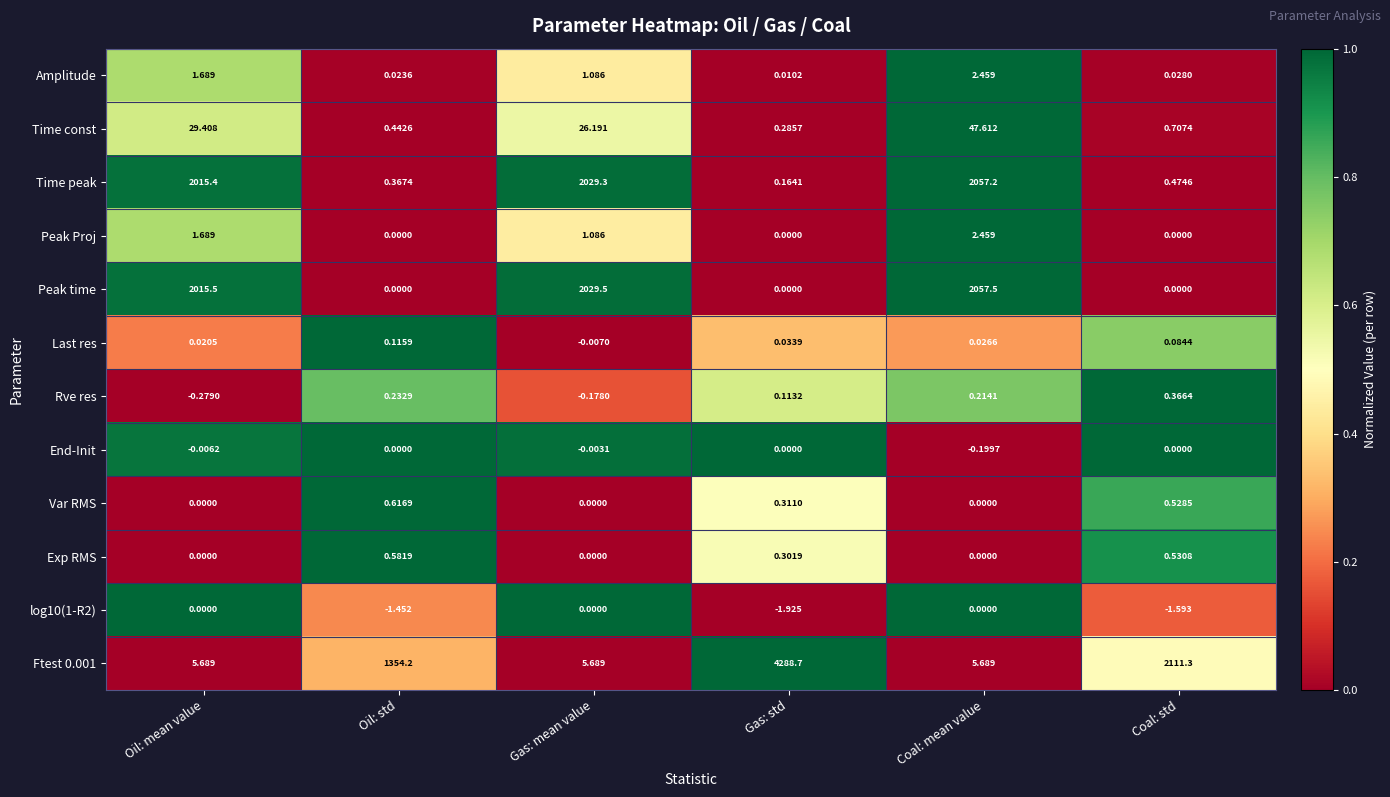

Where is Last res nearest to the value 0?

Gas: mean value